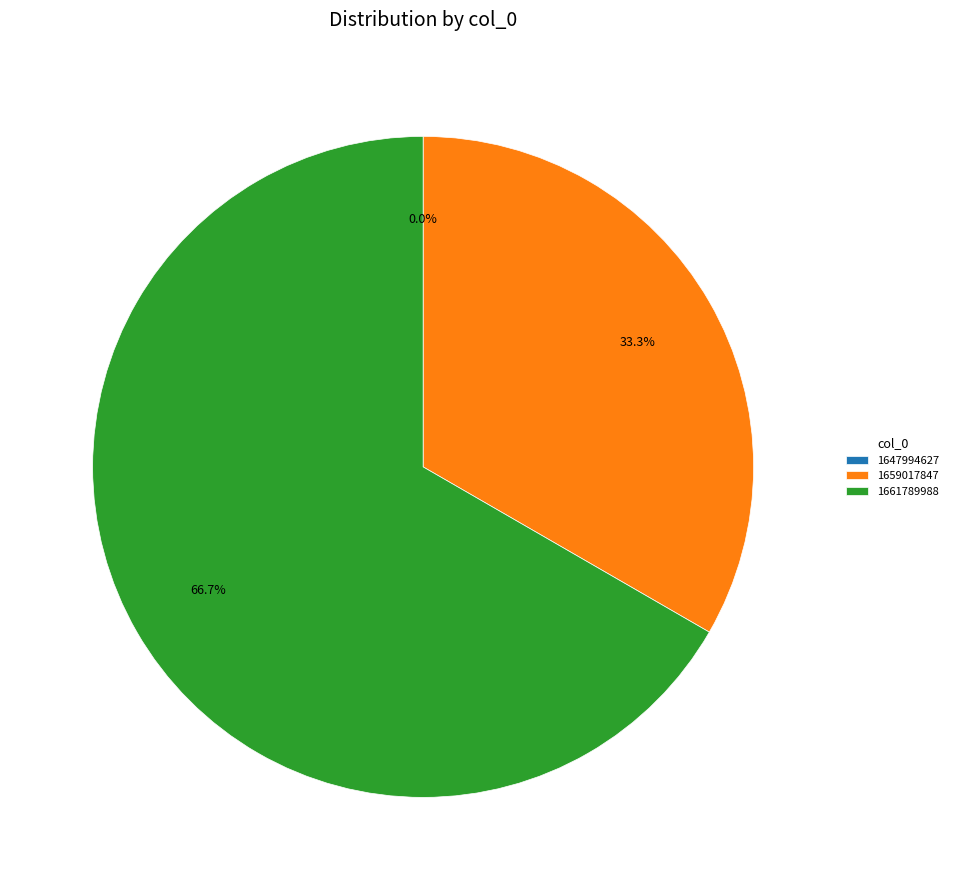

To the nearest percent, what percentage of the pie is 1661789988?

67%